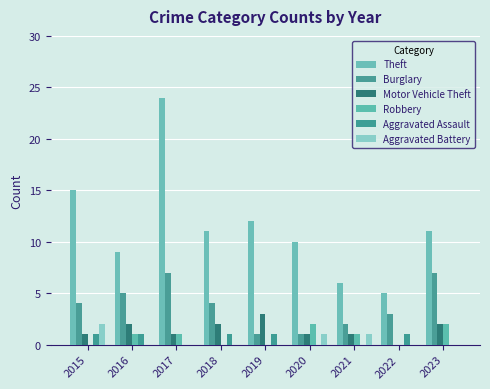

List the labels in order of Motor Vehicle Theft value, smallest first.

2022, 2015, 2017, 2020, 2021, 2016, 2018, 2023, 2019